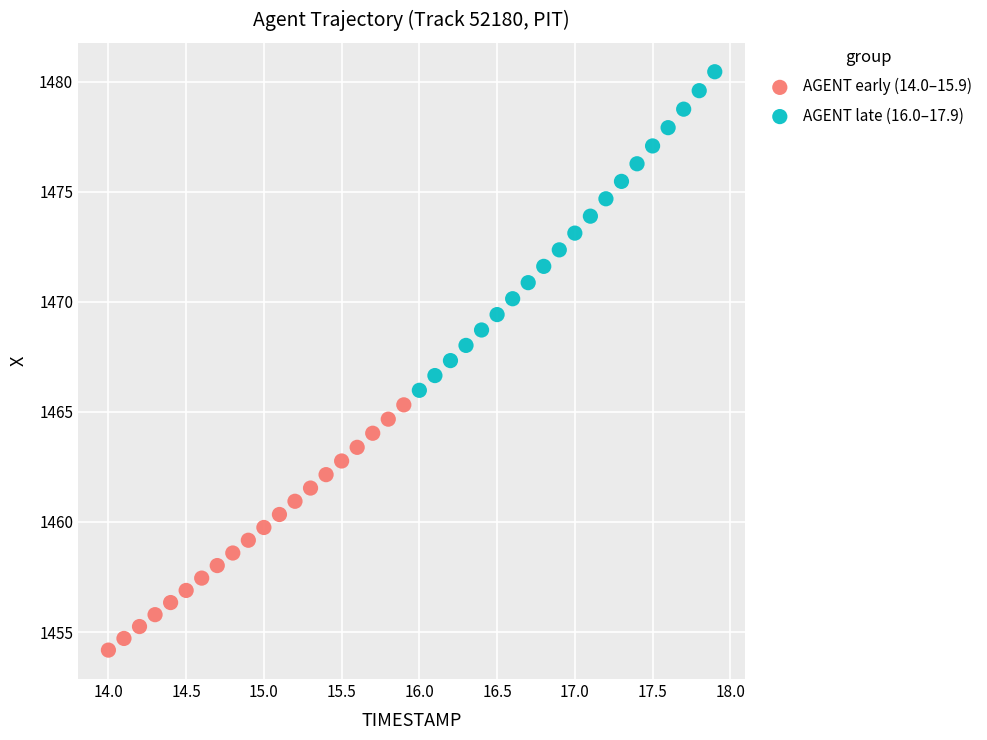

Which series contains the lowest Y value?

AGENT early (14.0–15.9)